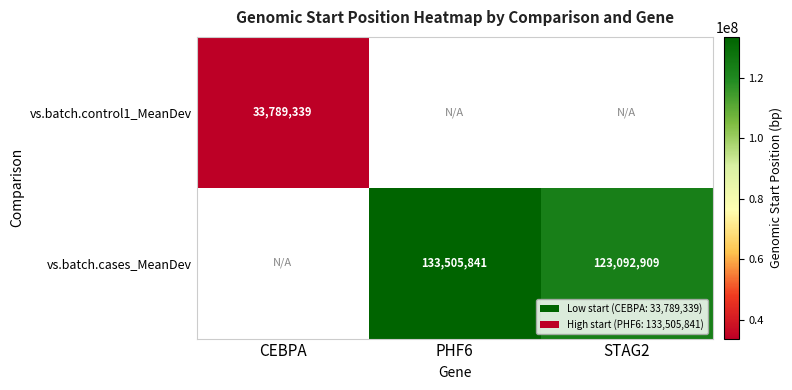

The vs.batch.control1_MeanDev series shows 19885214 at CEBPA. True or false?

False